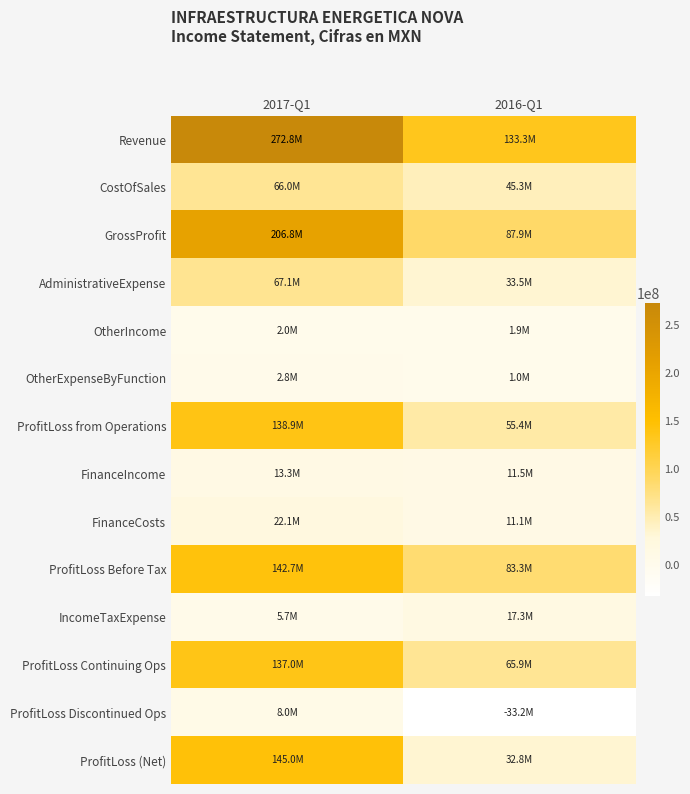

Reading left to right, list all the values displayed in this chart.

Revenue: 2017-Q1=272803000	2016-Q1=133254000
CostOfSales: 2017-Q1=66026000	2016-Q1=45316000
GrossProfit: 2017-Q1=206777000	2016-Q1=87938000
AdministrativeExpense: 2017-Q1=67090000	2016-Q1=33456000
OtherIncome: 2017-Q1=1953000	2016-Q1=1869000
OtherExpenseByFunction: 2017-Q1=2768000	2016-Q1=993000
ProfitLoss from Operations: 2017-Q1=138872000	2016-Q1=55358000
FinanceIncome: 2017-Q1=13275000	2016-Q1=11542000
FinanceCosts: 2017-Q1=22093000	2016-Q1=11063000
ProfitLoss Before Tax: 2017-Q1=142690000	2016-Q1=83279000
IncomeTaxExpense: 2017-Q1=5734000	2016-Q1=17349000
ProfitLoss Continuing Ops: 2017-Q1=136956000	2016-Q1=65930000
ProfitLoss Discontinued Ops: 2017-Q1=8003000	2016-Q1=-33158000
ProfitLoss (Net): 2017-Q1=144959000	2016-Q1=32772000